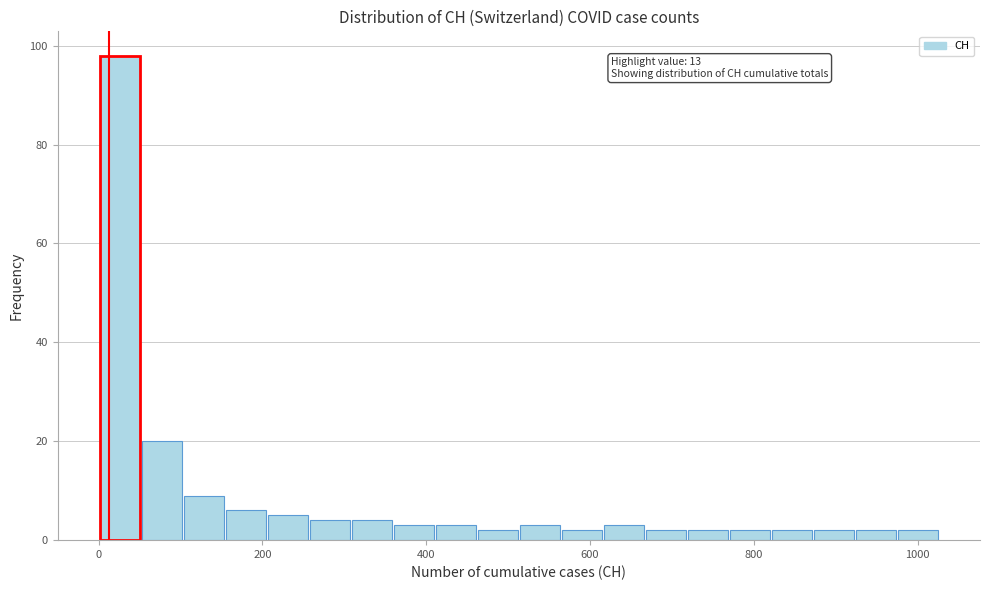

Around what value on the x-axis is the tallest bar? Give the approximate position of its centre, as read against the axis.

20